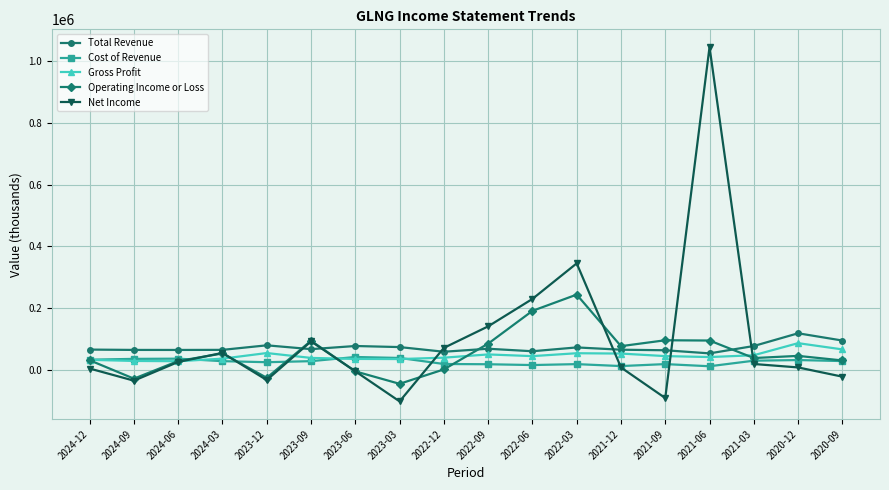

What are all the series names shown in the legend?

Total Revenue, Cost of Revenue, Gross Profit, Operating Income or Loss, Net Income